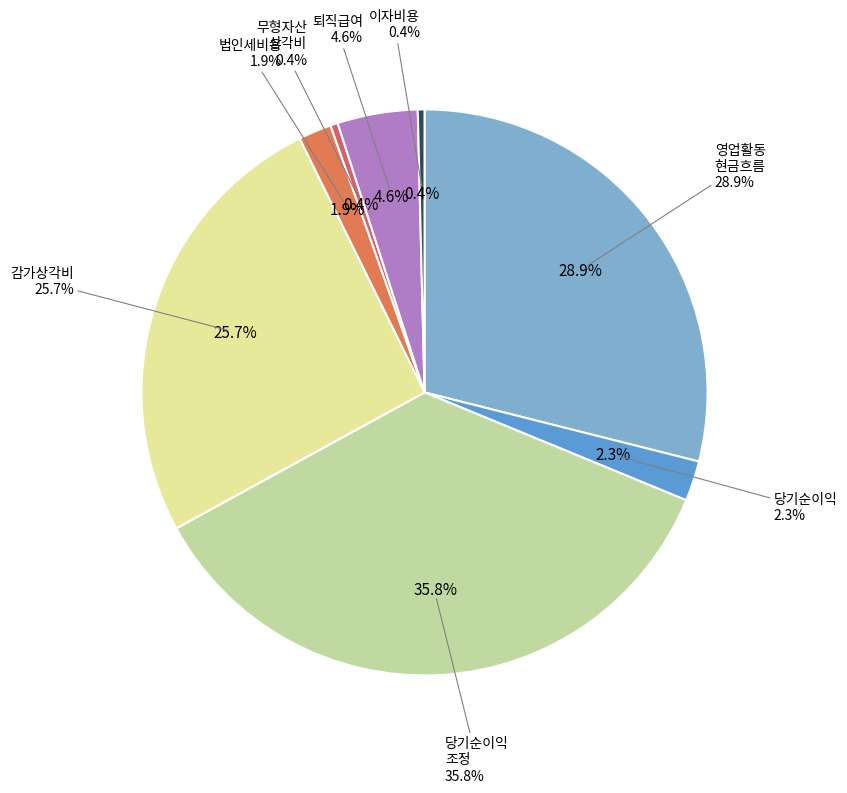

Rank the categories by value from highest to lowest.

당기순이익조정을 위한 가감, 영업활동현금흐름, 감가상각비, 퇴직급여, 당기순이익(손실), 법인세비용, 무형자산상각비, 이자비용